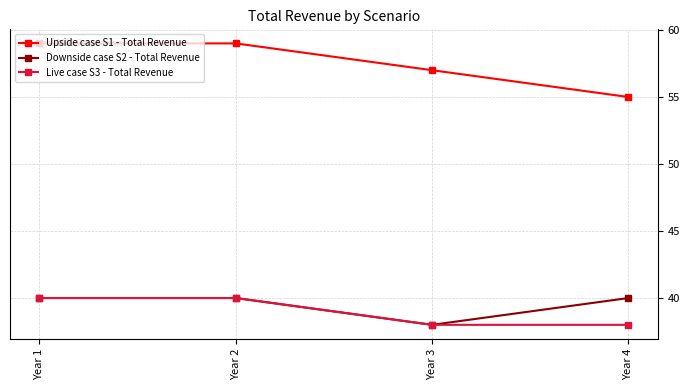

In Downside case S2 - Total Revenue, how many points are lower than both neighbors (excluding endpoints)?

1